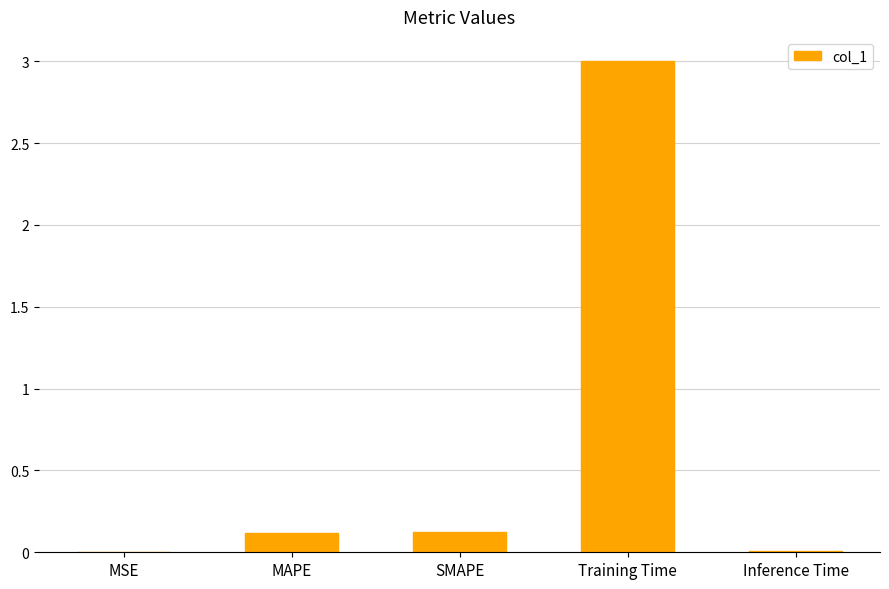

The chart shows a value of 1.3 at Training Time. True or false?

False